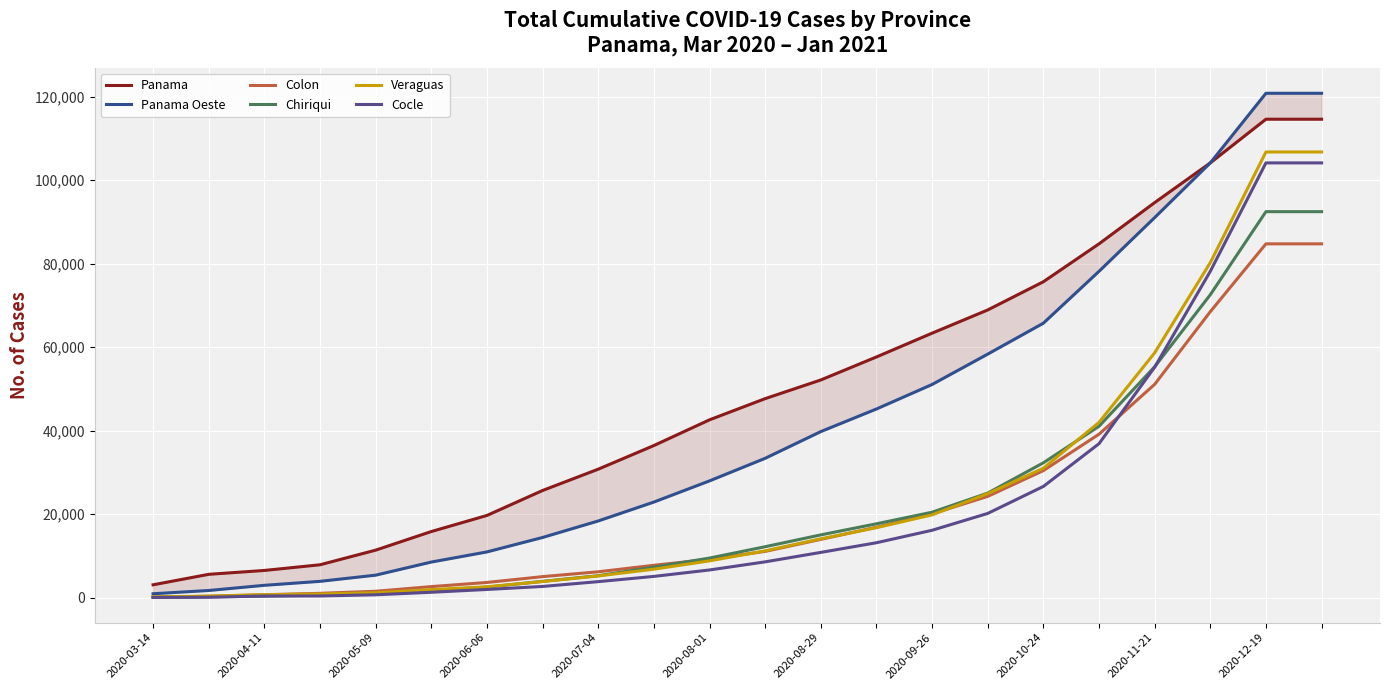

Which series changed the most between 2020-08-01 and 2020-12-19?

Panama